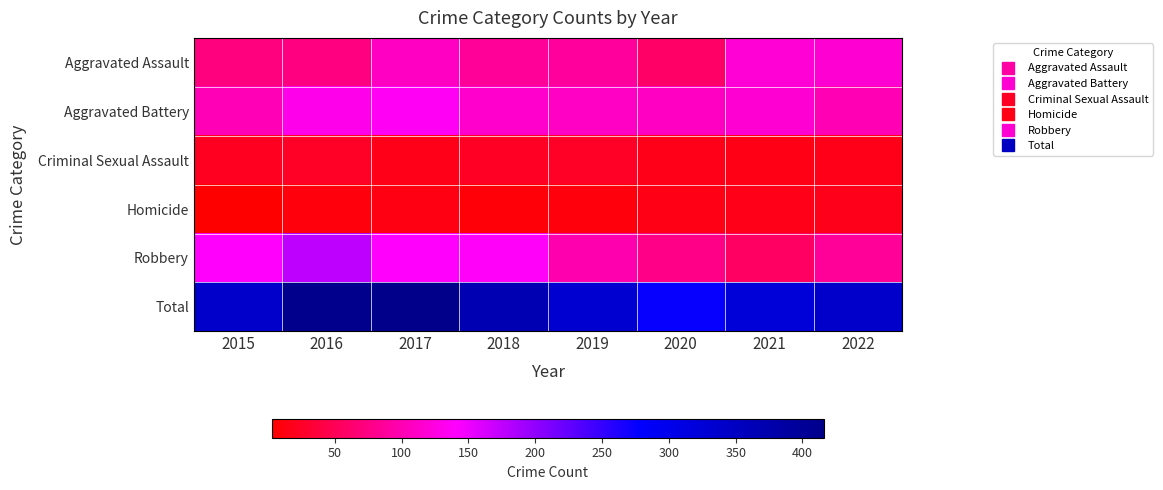

What is the difference between the highest and lowest values at 2015?

337